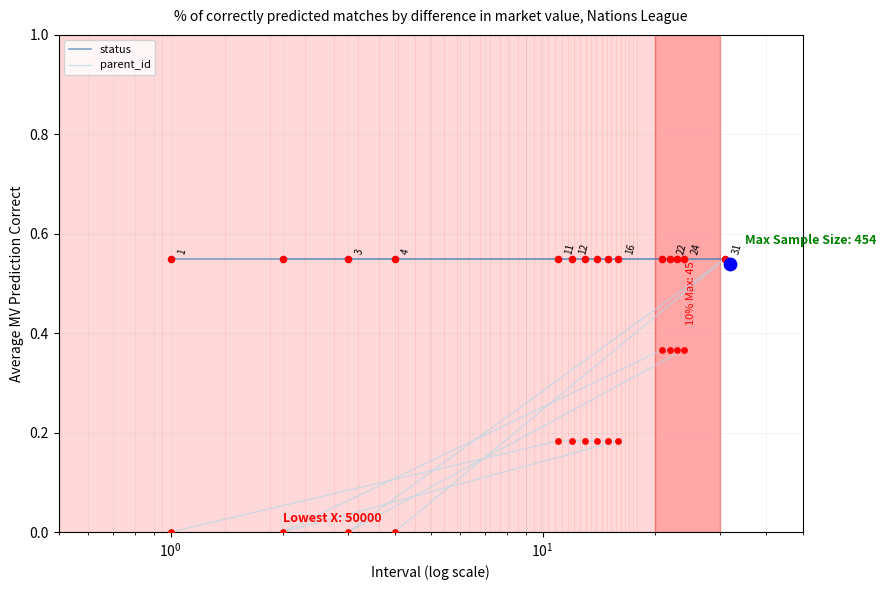

Which series has the largest total across all categories?

status